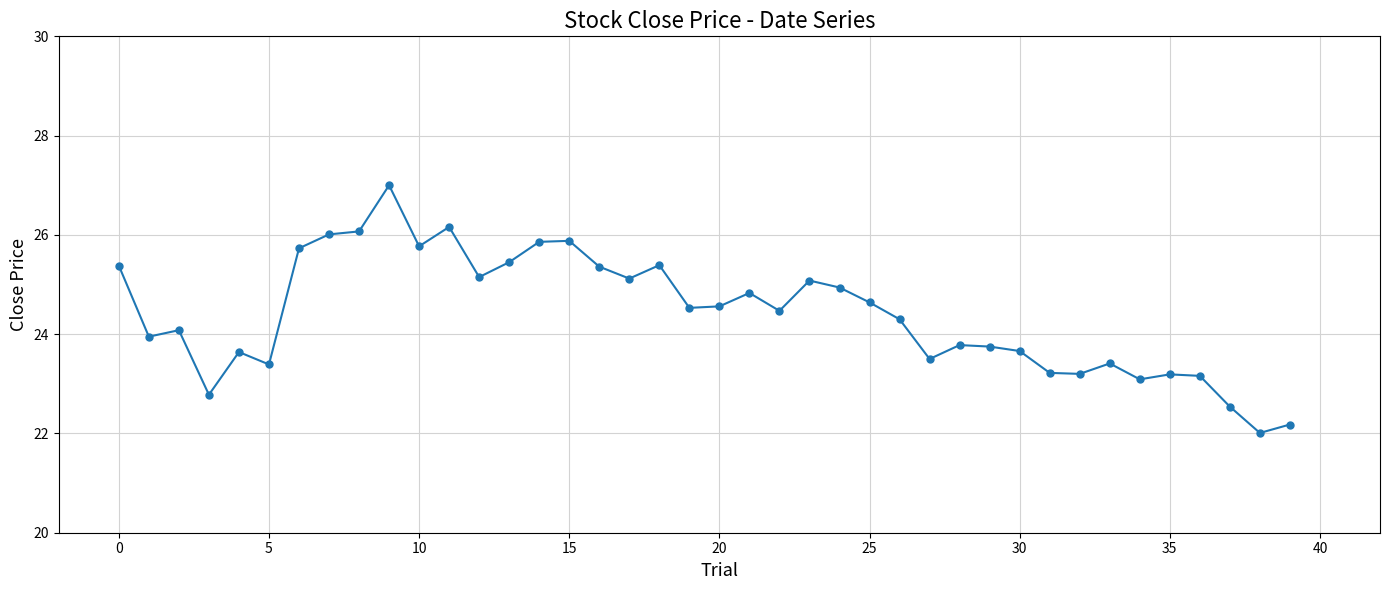

What is the difference between the maximum and minimum values?

5.0